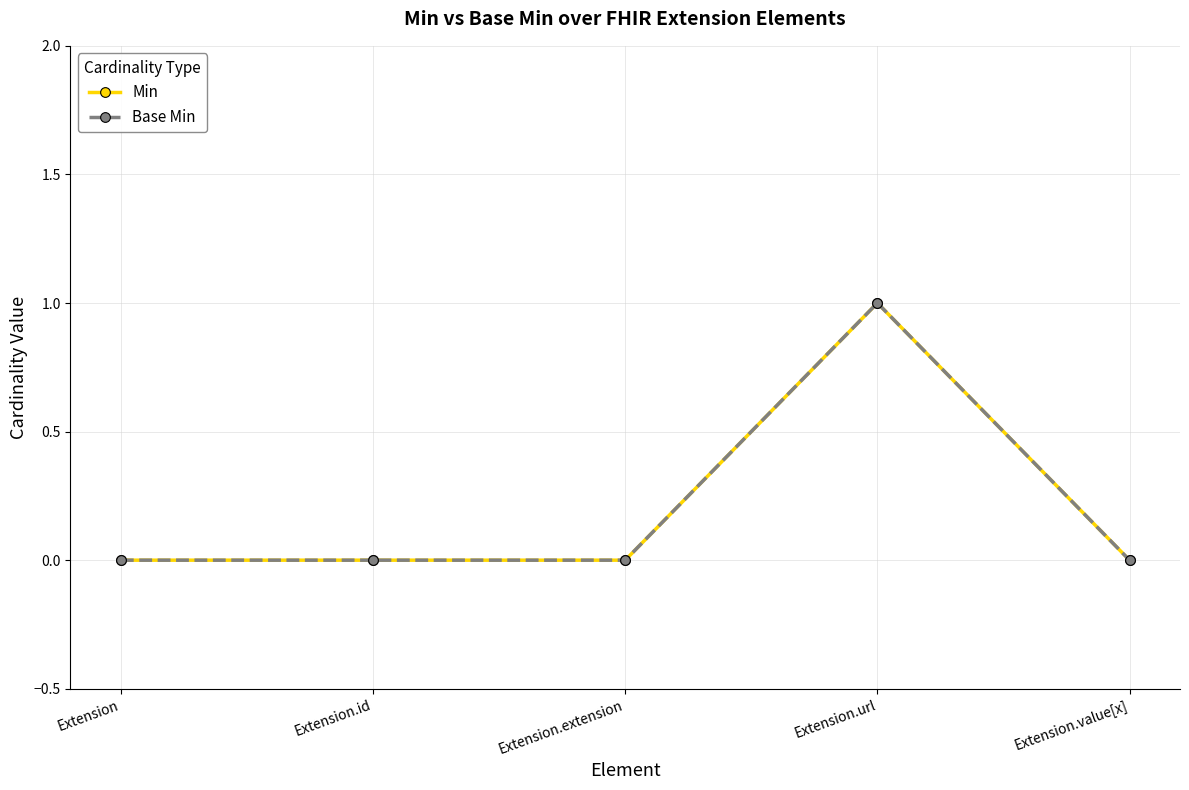

Does the chart have visible grid lines?

Yes